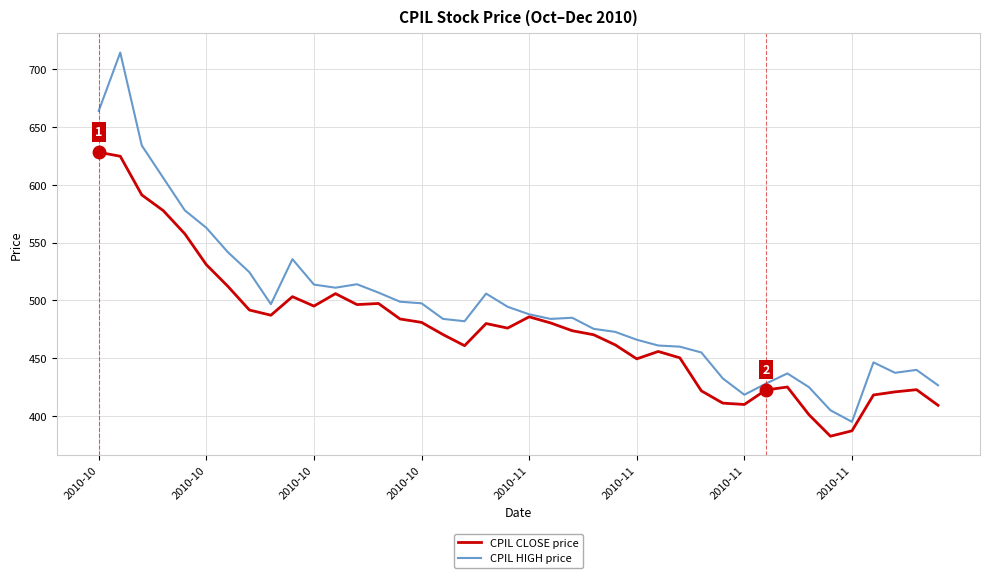

What is the smallest value displayed?

382.6